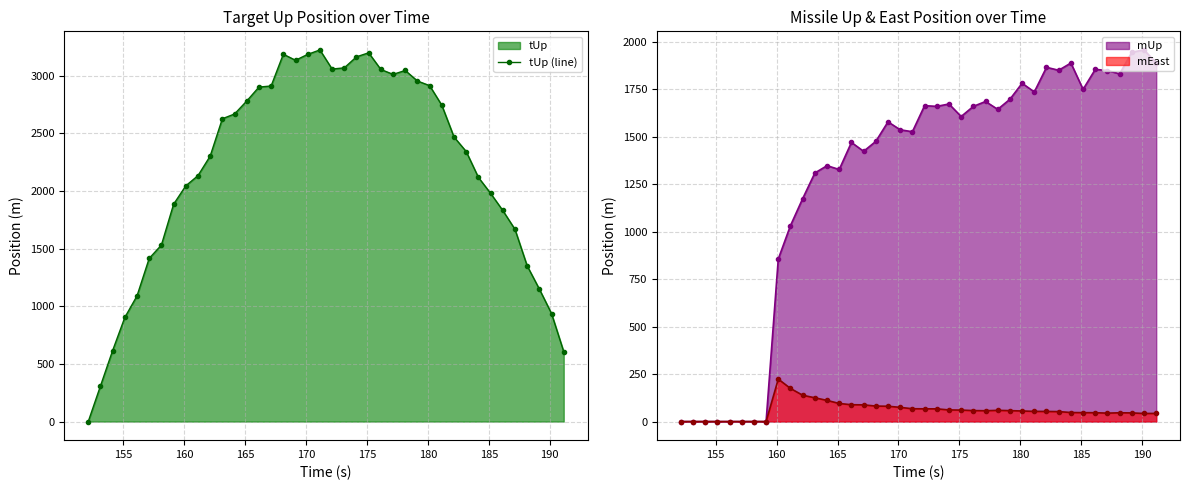

What is the value of the tUp (line) point at the 20th from the left?

3222.8